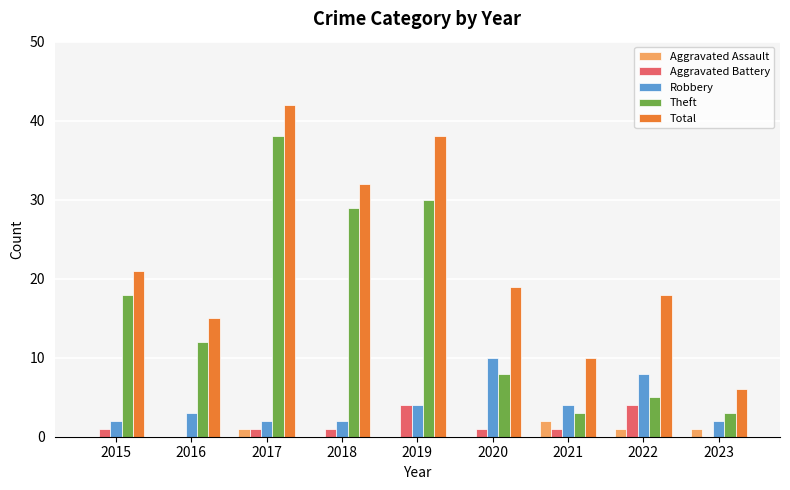

What is the greatest value displayed?

42